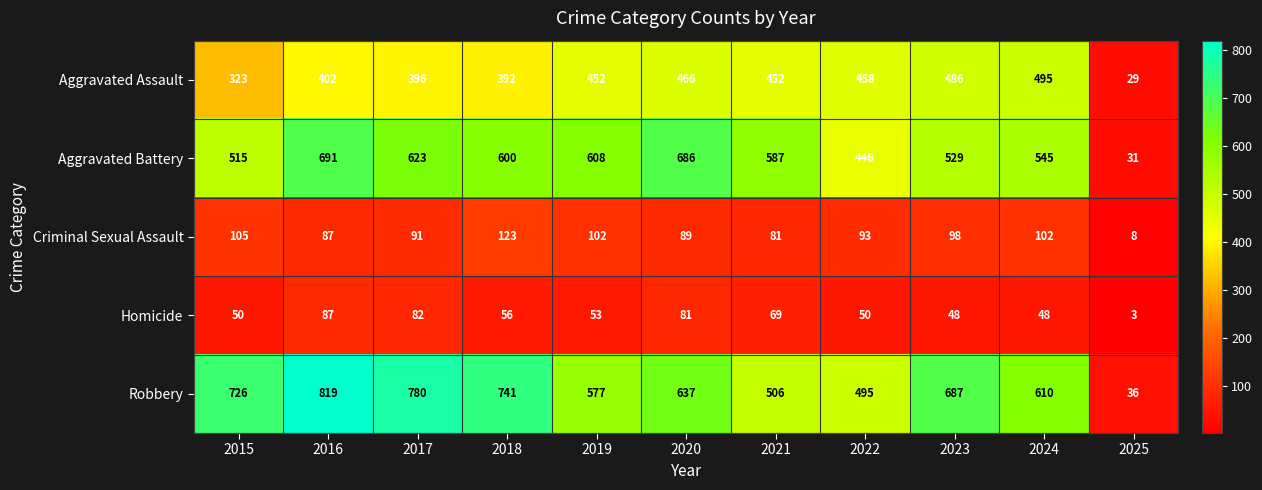

True or false: Robbery has a value of 427 at 2016.

False